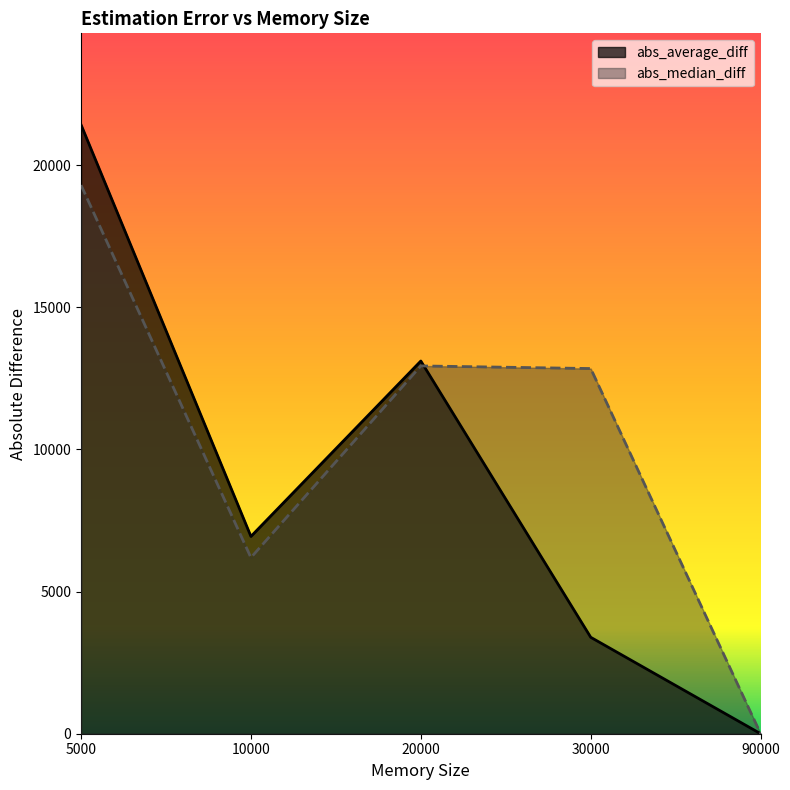

List the labels in order of abs_average_diff value, smallest first.

90000, 30000, 10000, 20000, 5000